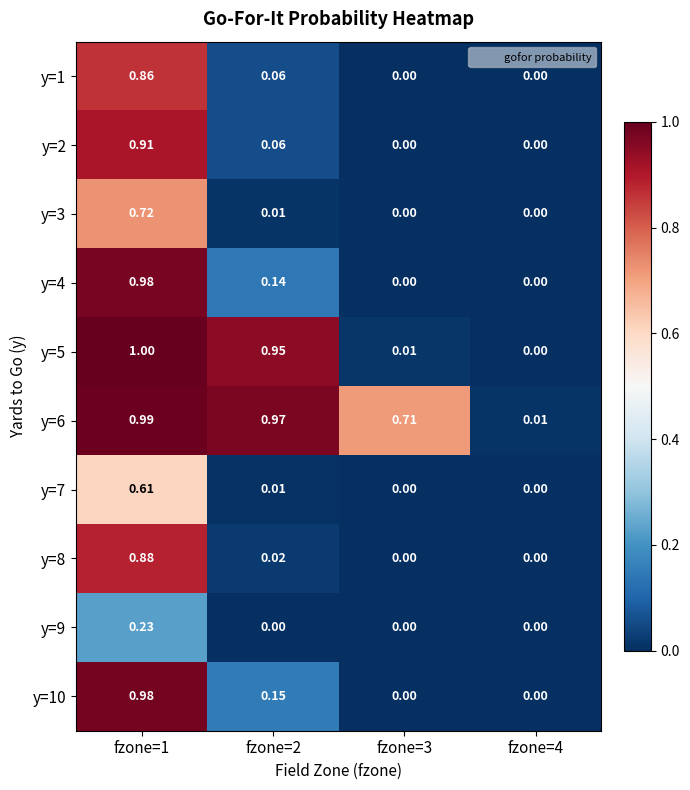

Is the value of y=5 at fzone=2 greater than the value of y=7 at fzone=1?

Yes